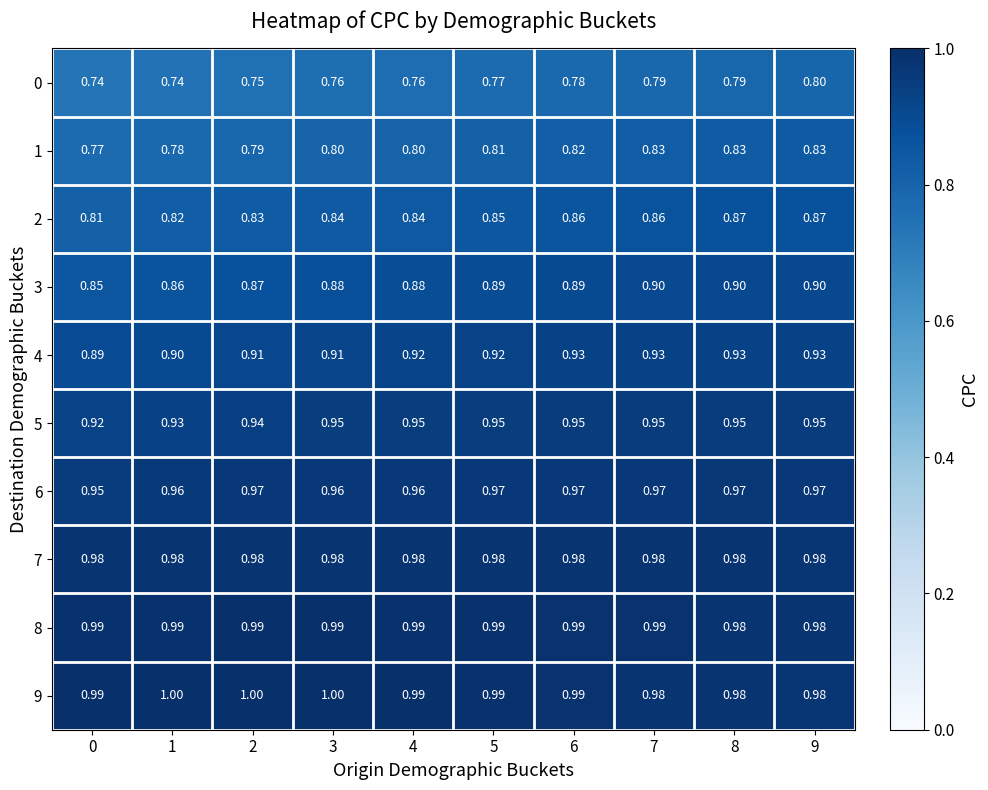

Is the value of 6 at 2 greater than the value of 3 at 0?

Yes